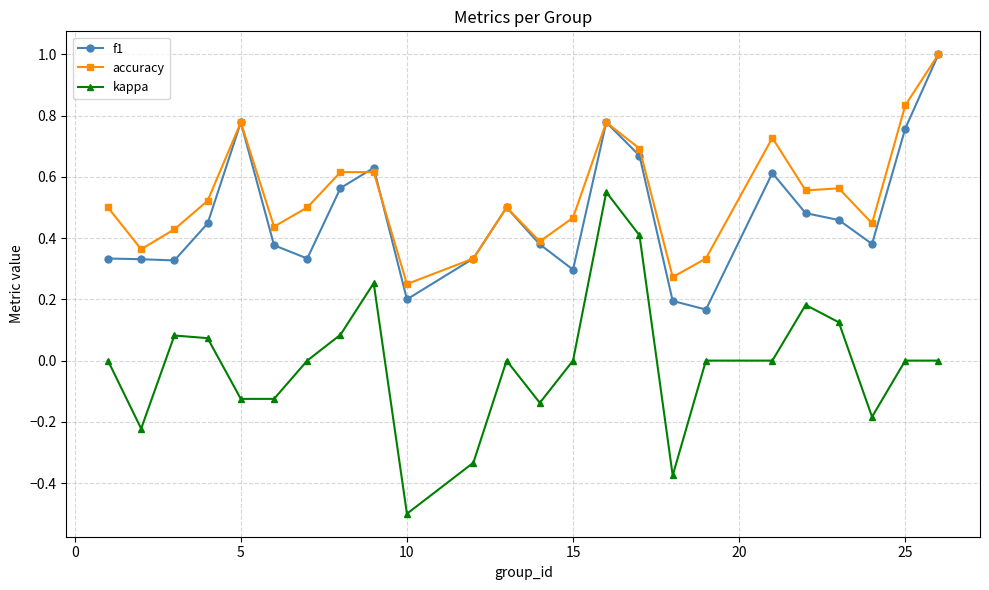

What is the lowest value of the kappa series?

-0.5